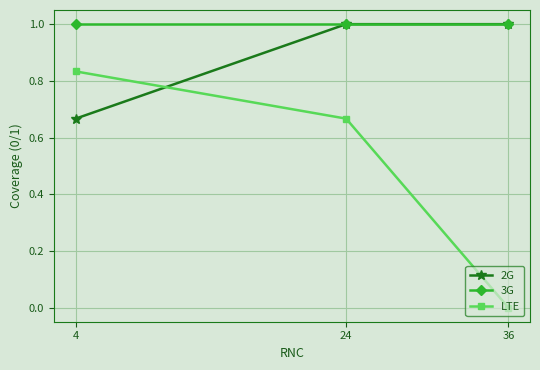

Rank the series by their average value, from highest to lowest.

3G, 2G, LTE